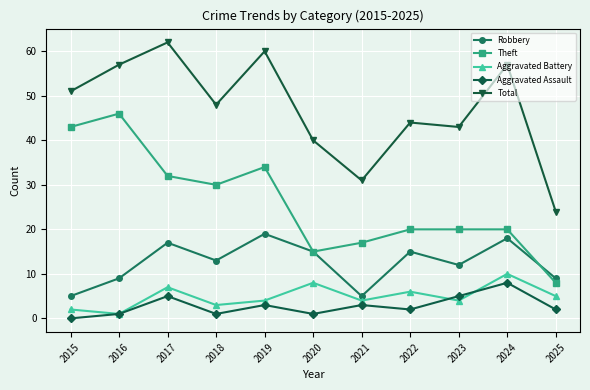

What is the value of the Total point at the 6th from the left?

40